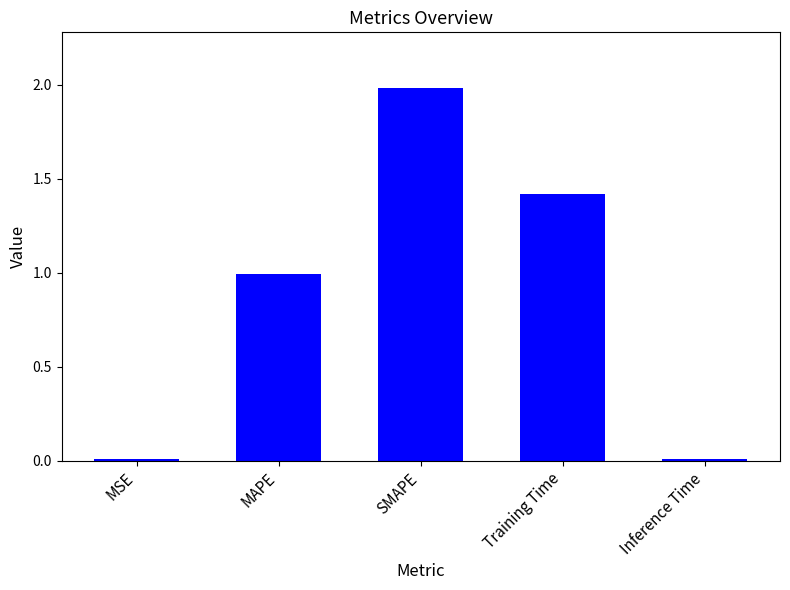

What is the maximum value shown in the chart?

2.0